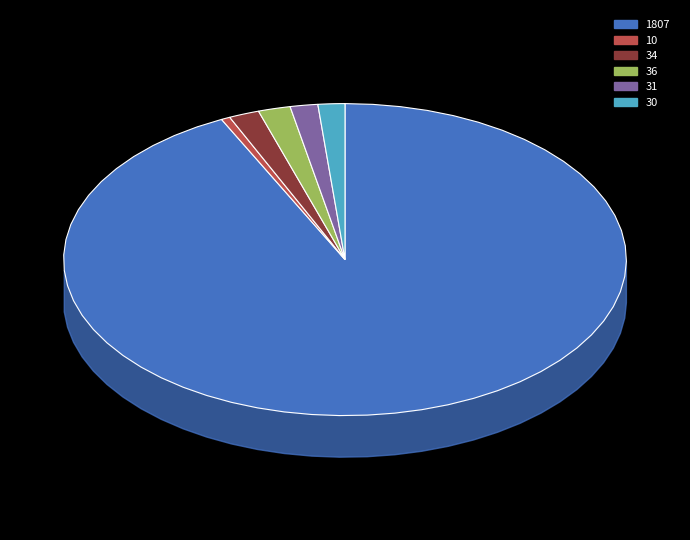

What is the change in value from 1807 to 31?

-9774